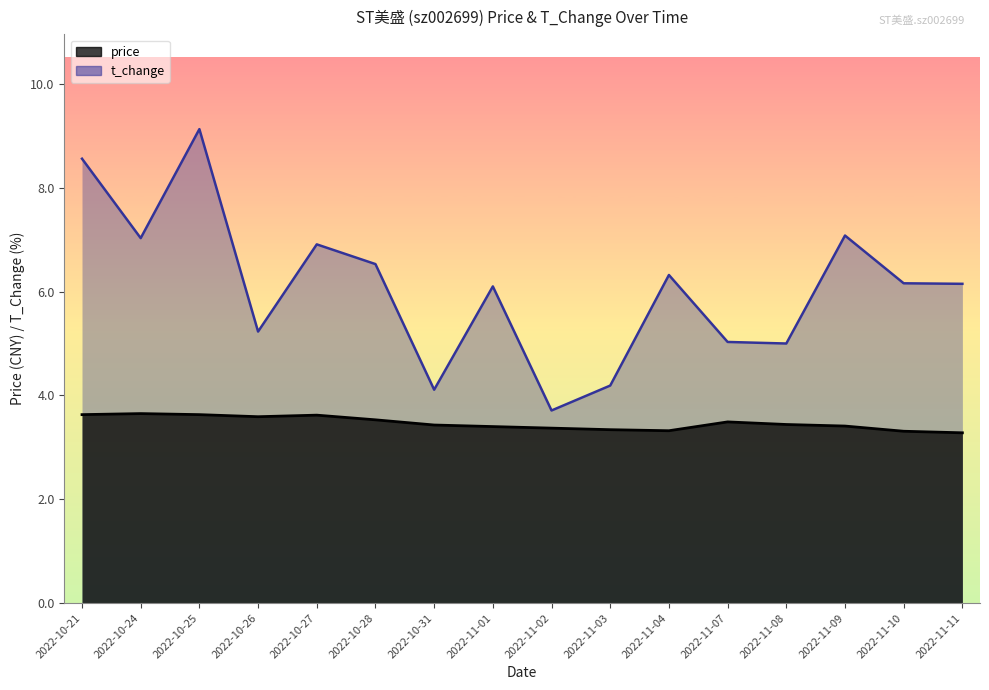

What is the difference between the second highest and second lowest values in the t_change series?

4.5